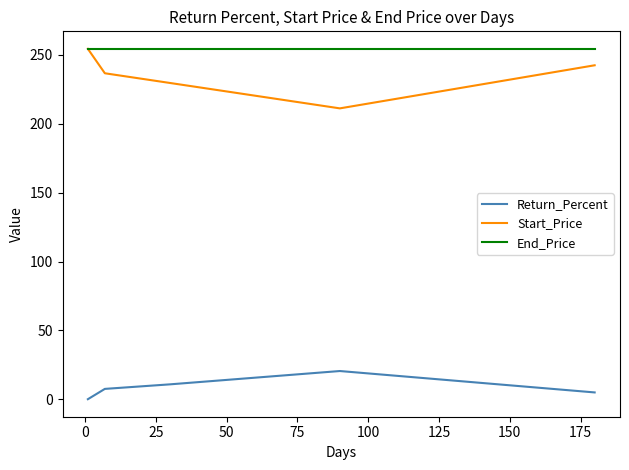

What are all the series names shown in the legend?

Return_Percent, Start_Price, End_Price